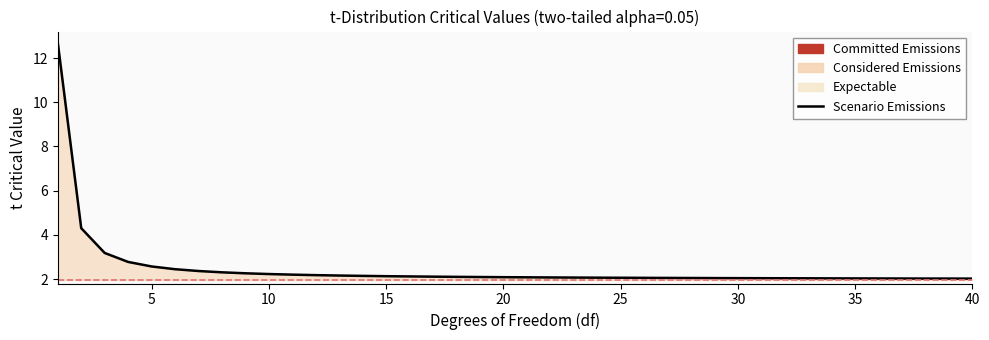

Reading left to right, transcribe all the data shown in this chart.

12.7	4.3	3.2	2.8	2.6	2.4	2.4	2.3	2.3	2.2	2.2	2.2	2.2	2.1	2.1	2.1	2.1	2.1	2.1	2.1	2.1	2.1	2.1	2.1	2.1	2.1	2.1	2.0	2.0	2.0	2.0	2.0	2.0	2.0	2.0	2.0	2.0	2.0	2.0	2.0